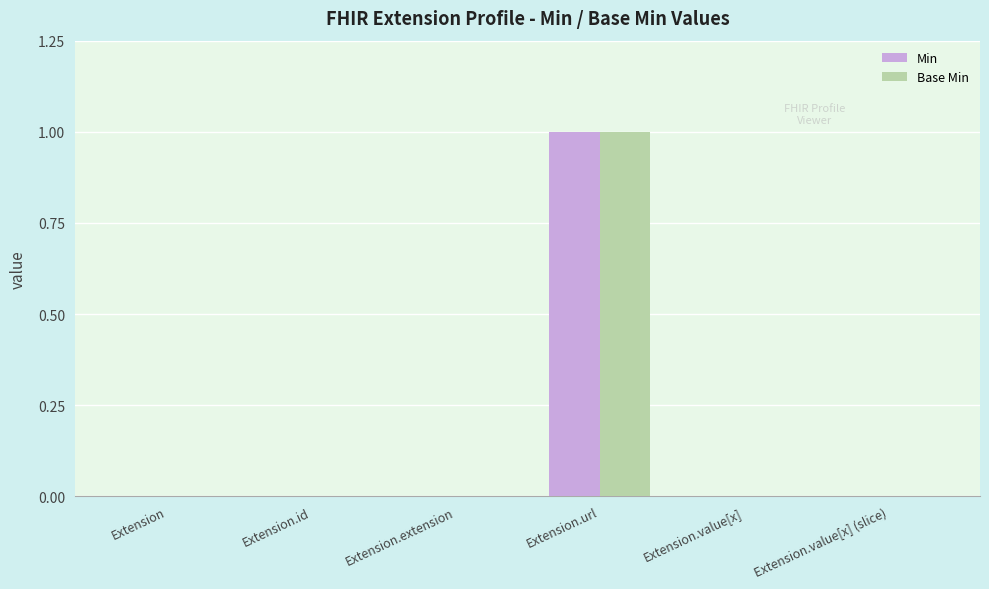

What is the sum of all Base Min values?

1